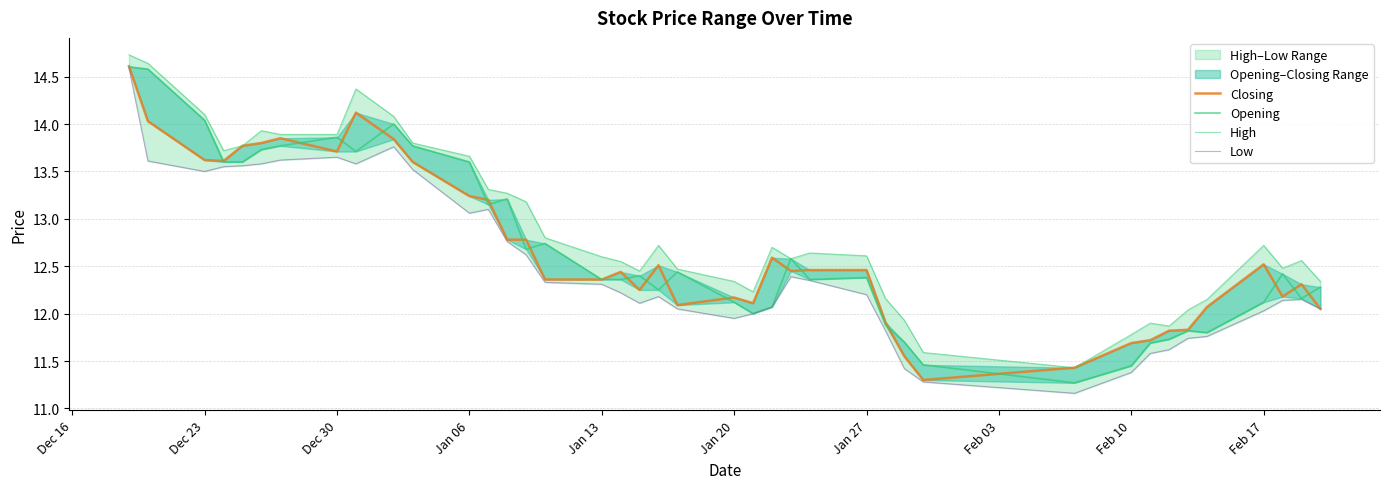

True or false: Closing has a value of 21.7 at Feb 10.

False